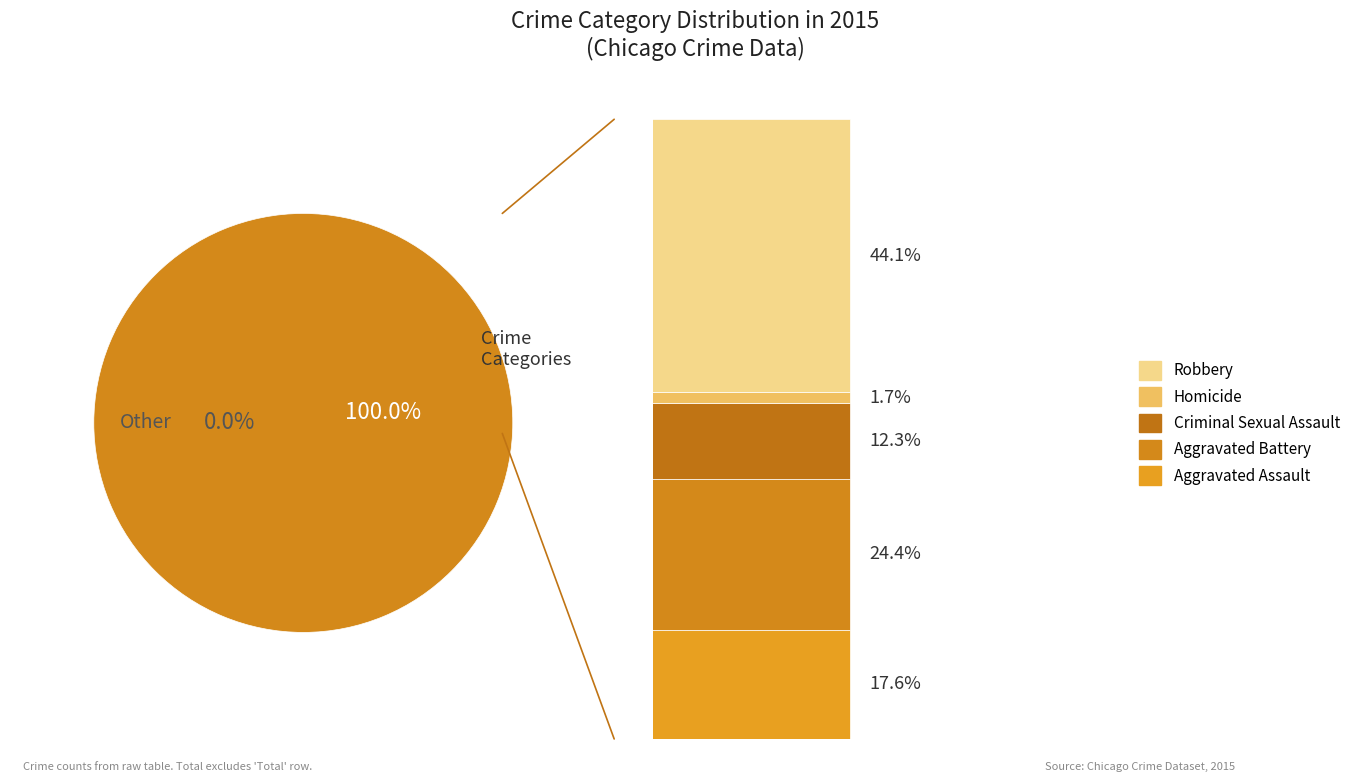

What portion of the pie excludes Robbery?

55.9%